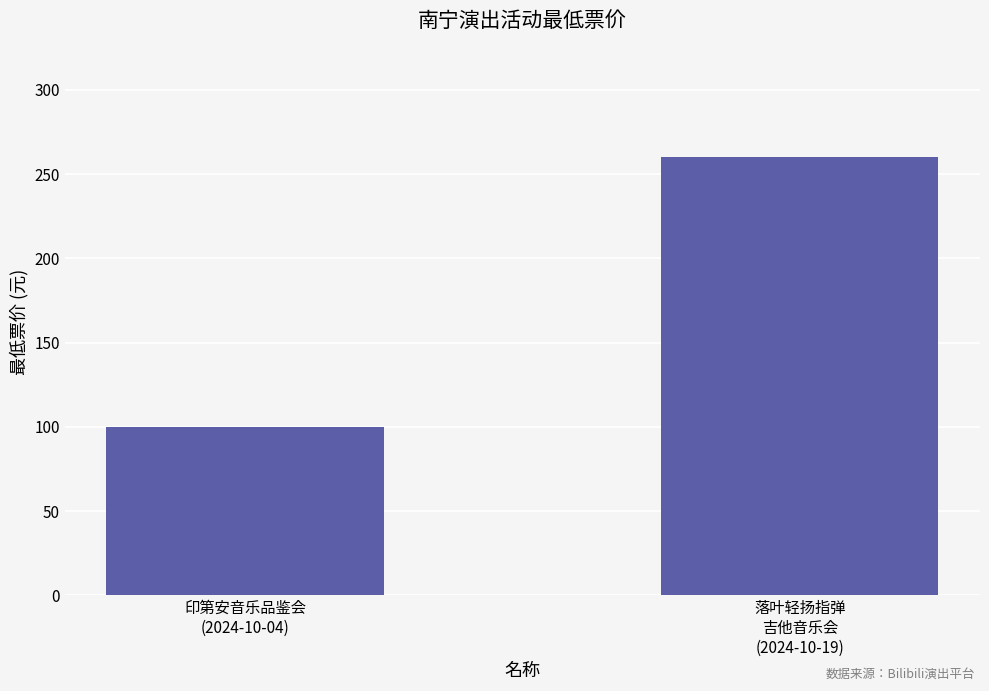

Reading left to right, list all the values displayed in this chart.

印第安音乐品鉴会
(2024-10-04)=100	落叶轻扬指弹
吉他音乐会
(2024-10-19)=260